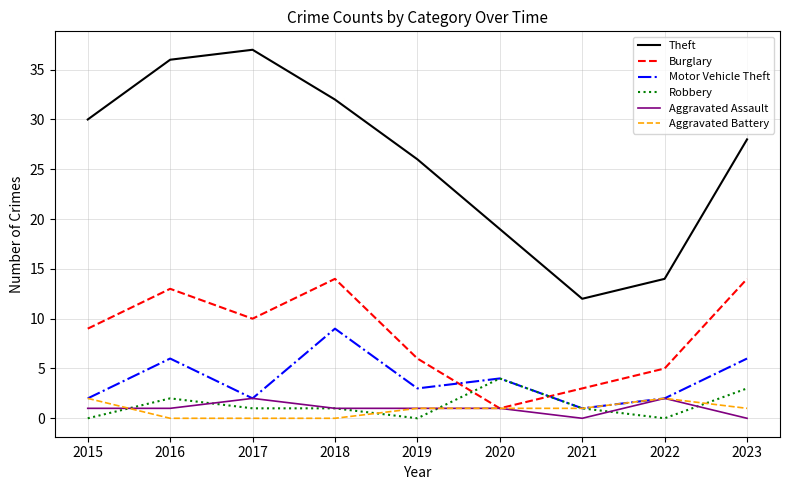

What is the difference between the Robbery values at 2015 and 2021?

1